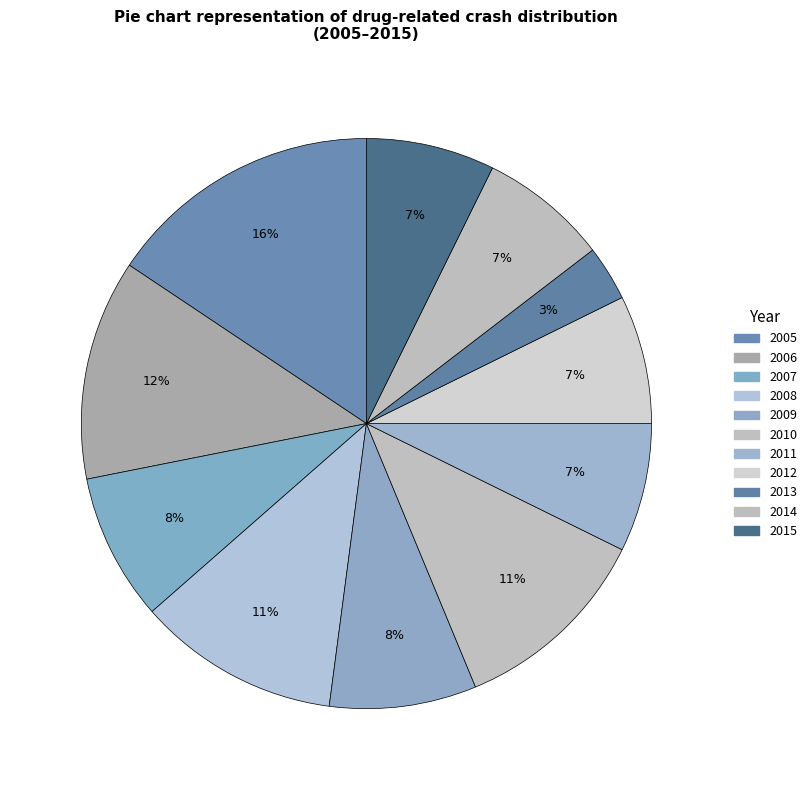

To the nearest percent, what portion does 2009 represent?

8%